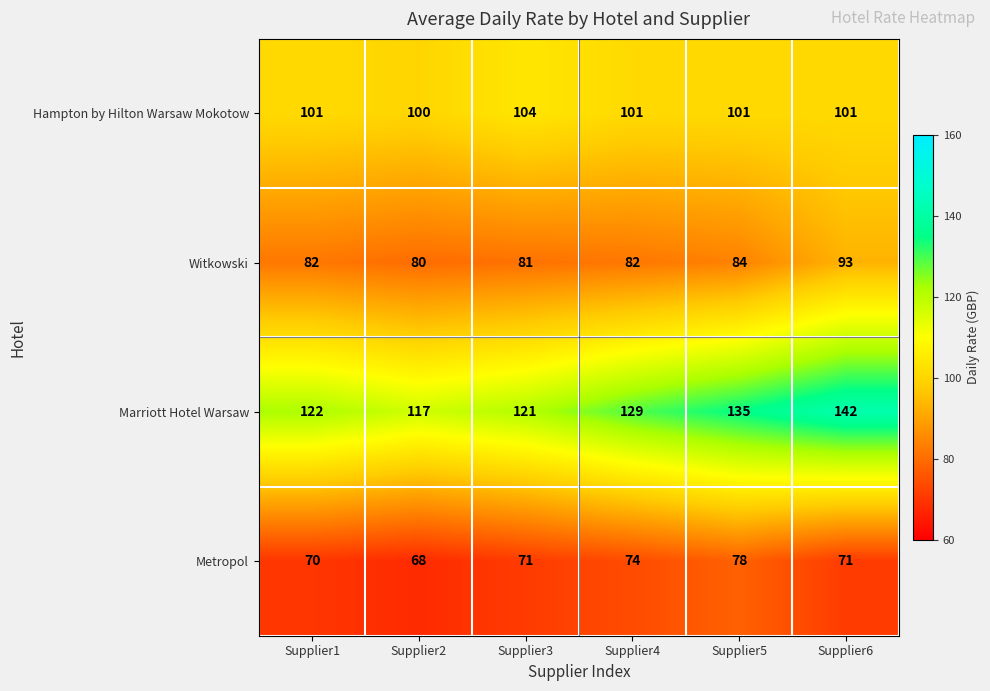

What is the sum of the Hampton by Hilton Warsaw Mokotow values at Supplier3 and Supplier4?

205